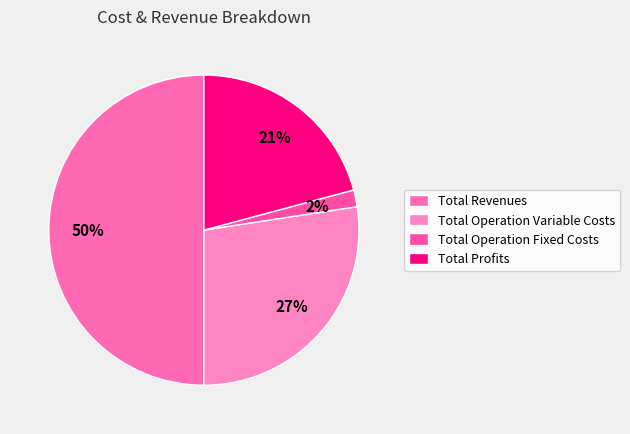

Count the number of slices in the pie.

4